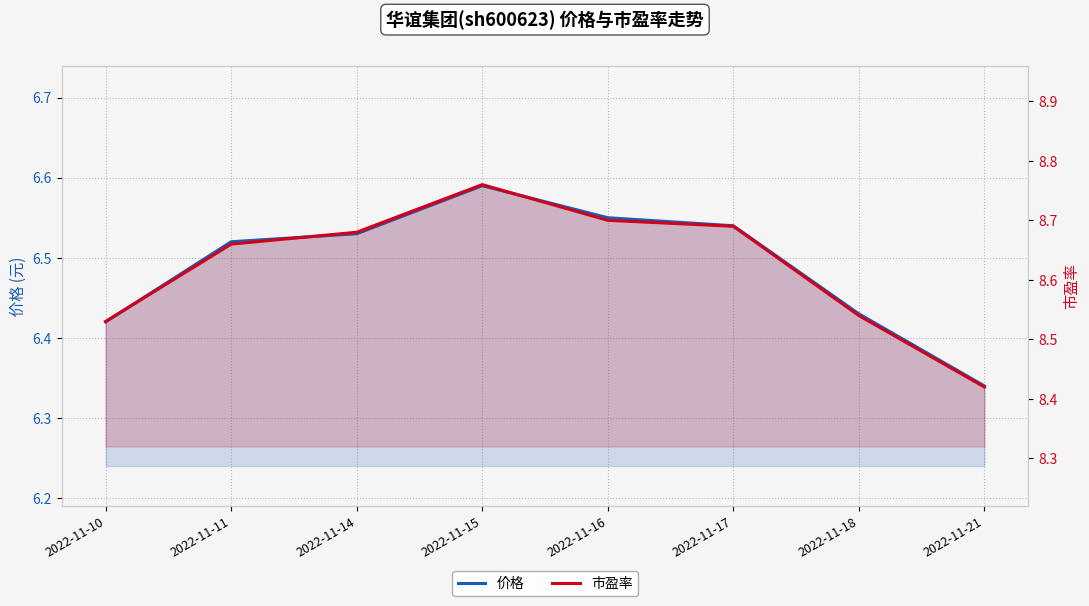

What is the difference between the maximum and minimum values in the 价格 series?

0.2